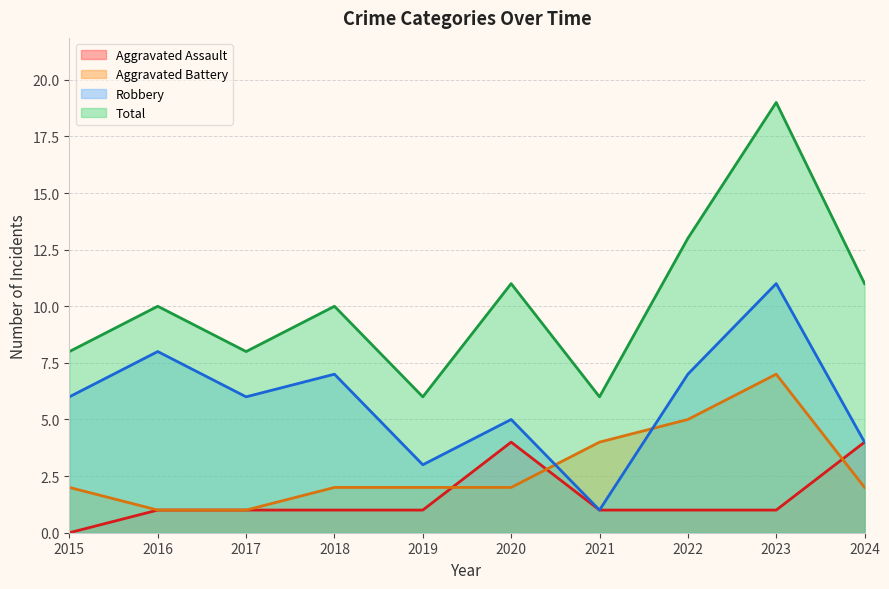

Rank the series by their maximum value, from highest to lowest.

Total, Robbery, Aggravated Battery, Aggravated Assault